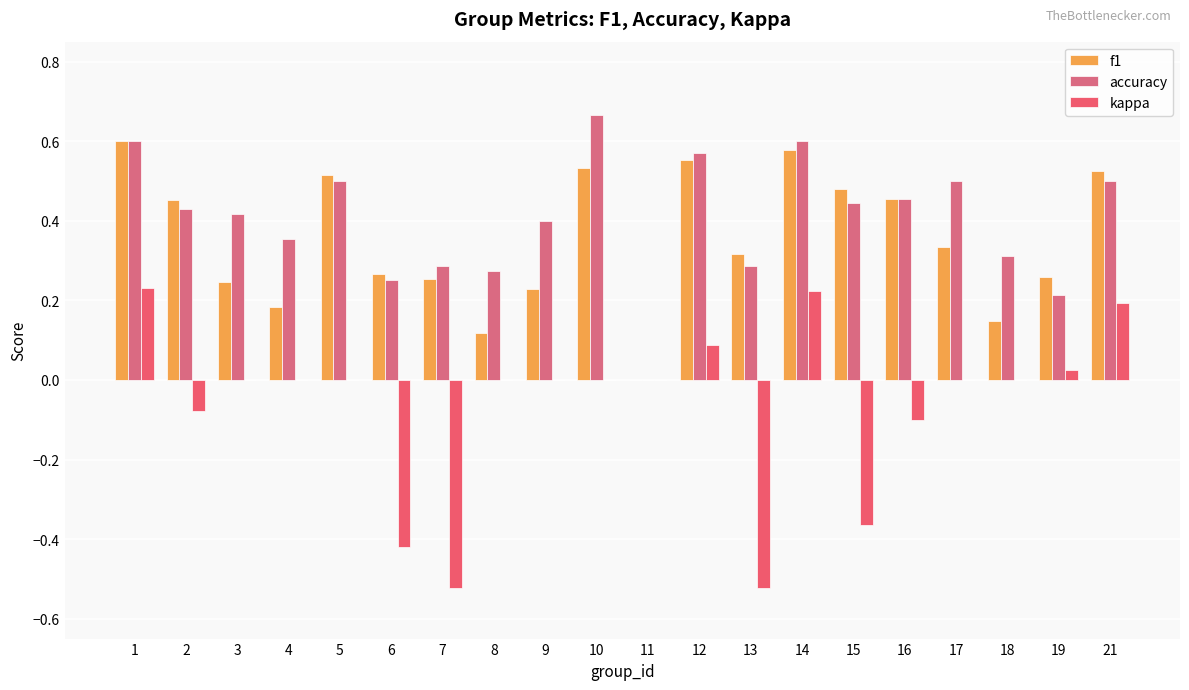

What is the difference between the maximum and minimum values in the f1 series?

0.6